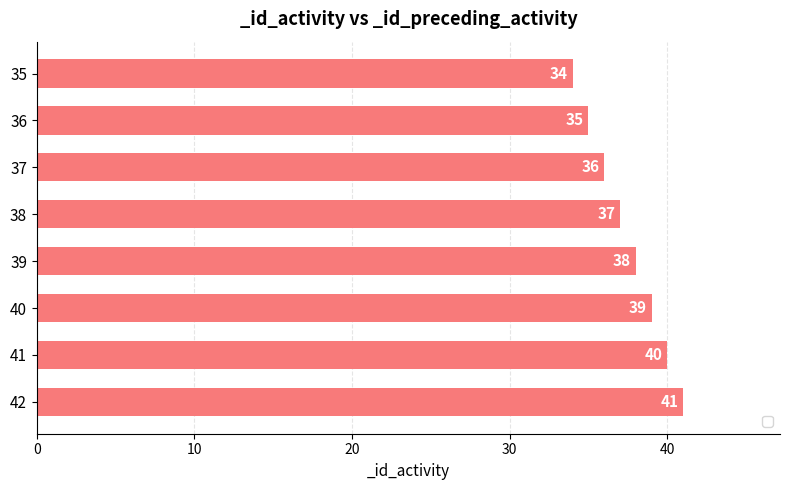

At which category does the chart reach its peak across all series?

42